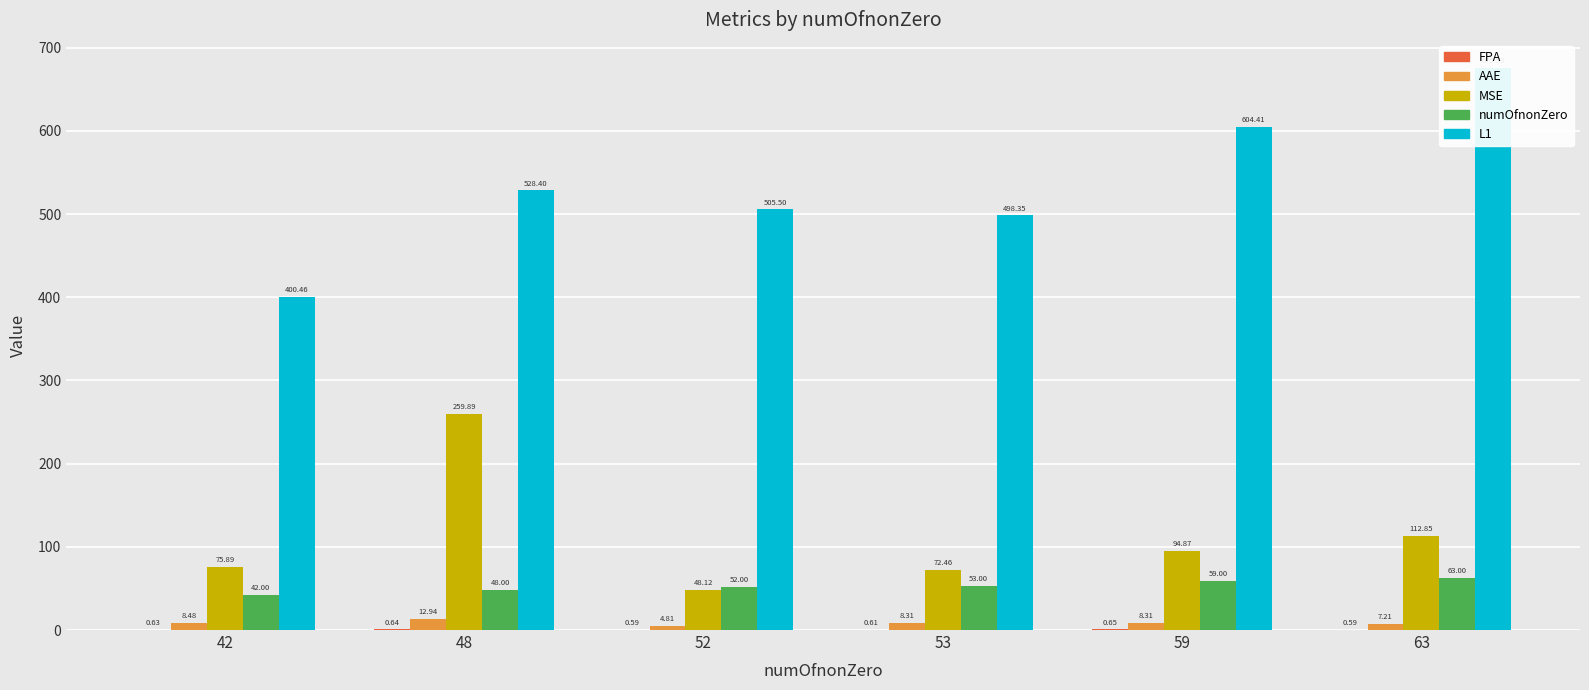

Which series has the widest spread of values?

L1